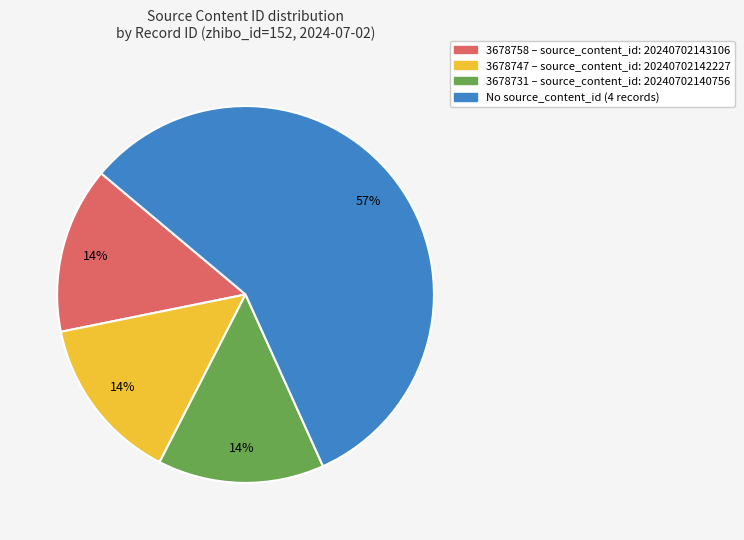

To the nearest percent, what is the difference between the largest and smallest slice percentages?

43%